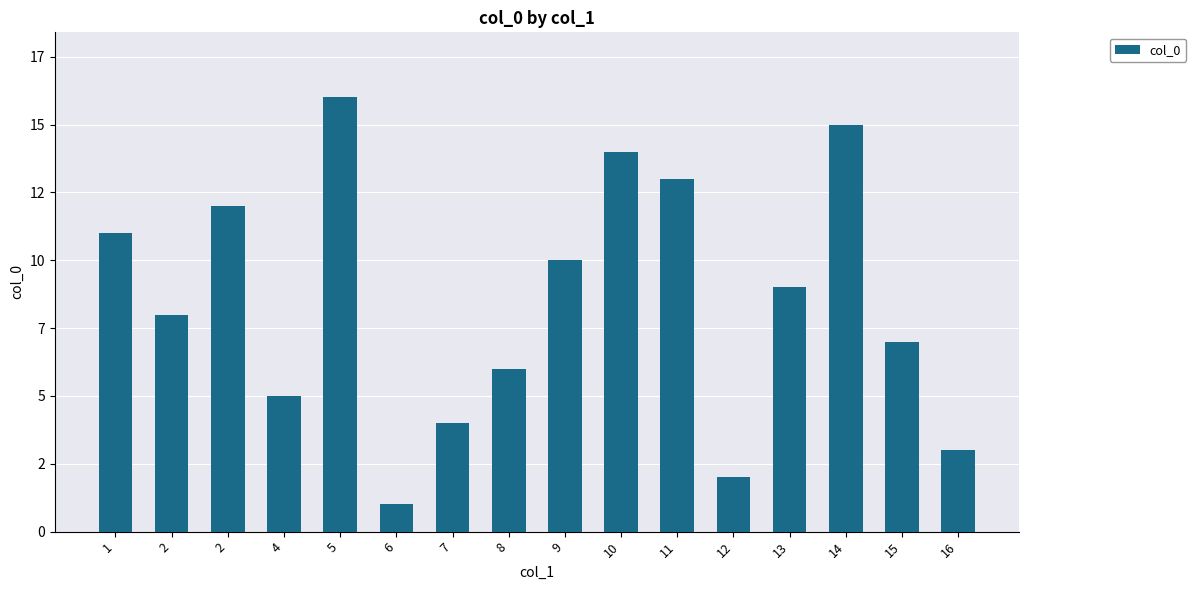

The value at 15 is 7. True or false?

True